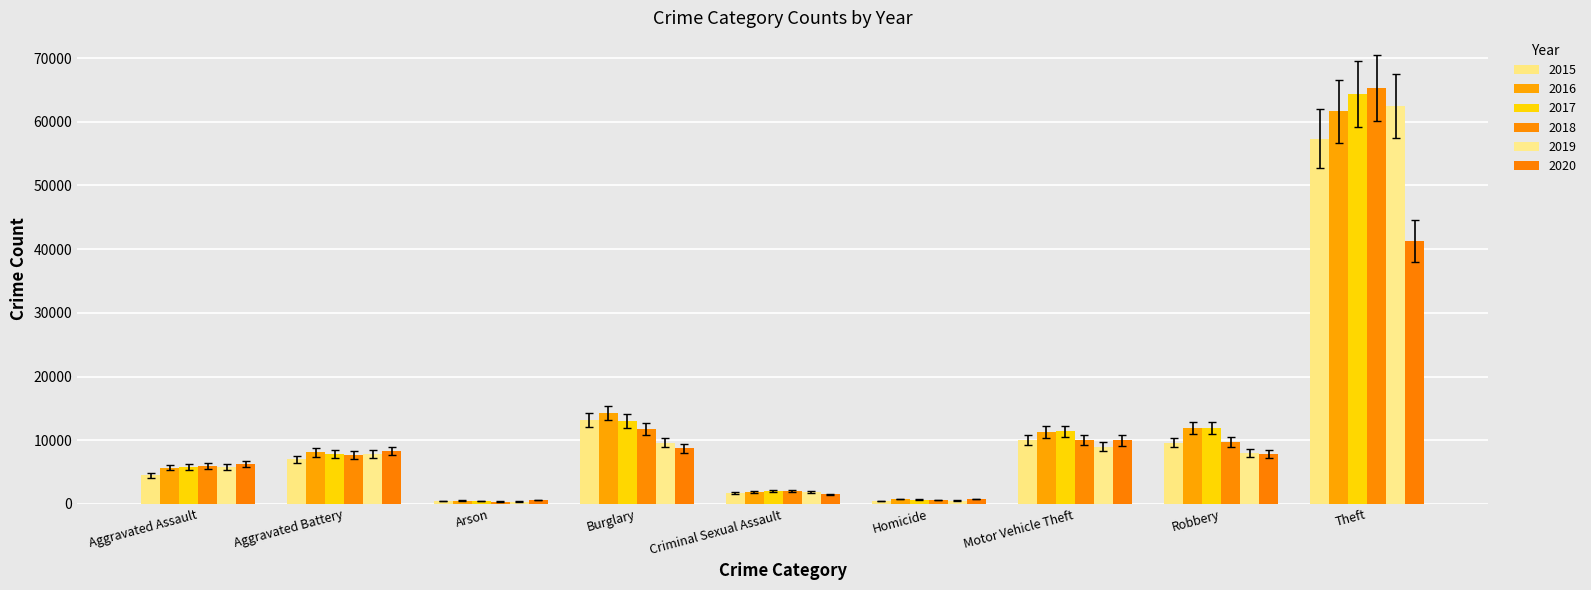

Read the 2016 value at Theft.

61623